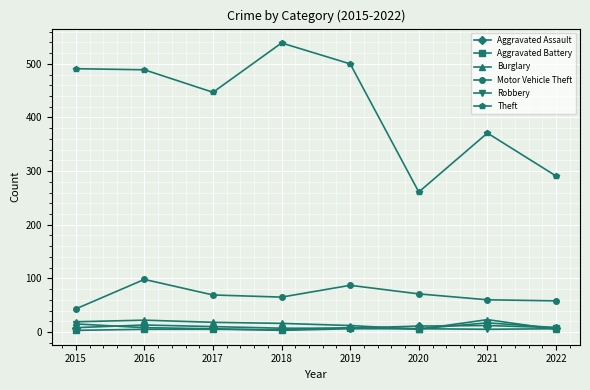

True or false: Motor Vehicle Theft and Aggravated Assault intersect in this chart.

False